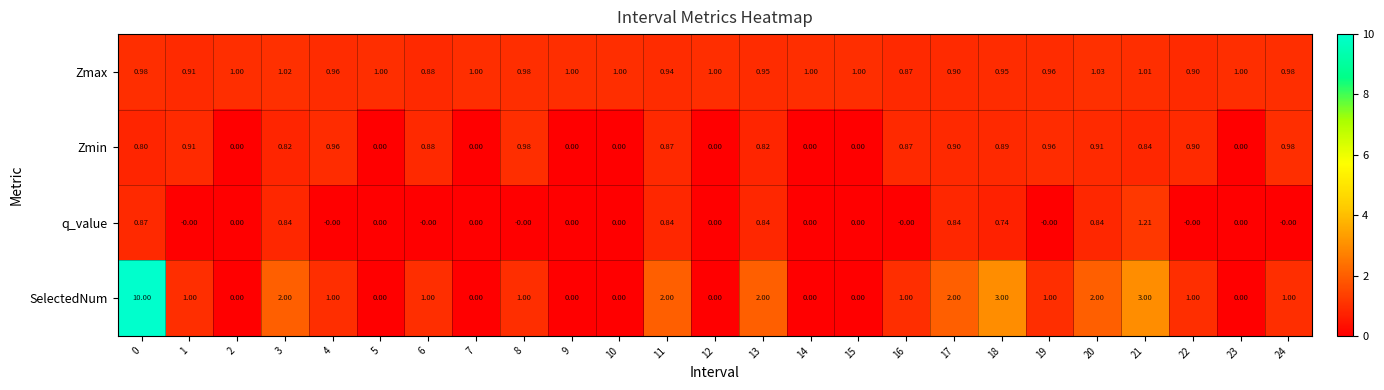

Rank the series by their maximum value, from lowest to highest.

Zmin, Zmax, q_value, SelectedNum